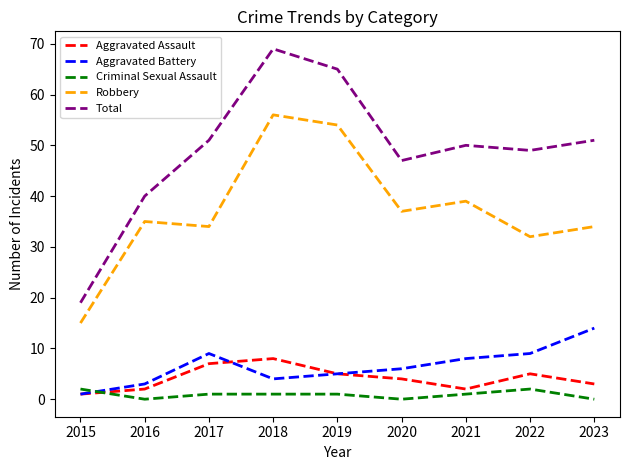

What is the average value of the Aggravated Assault series?

4